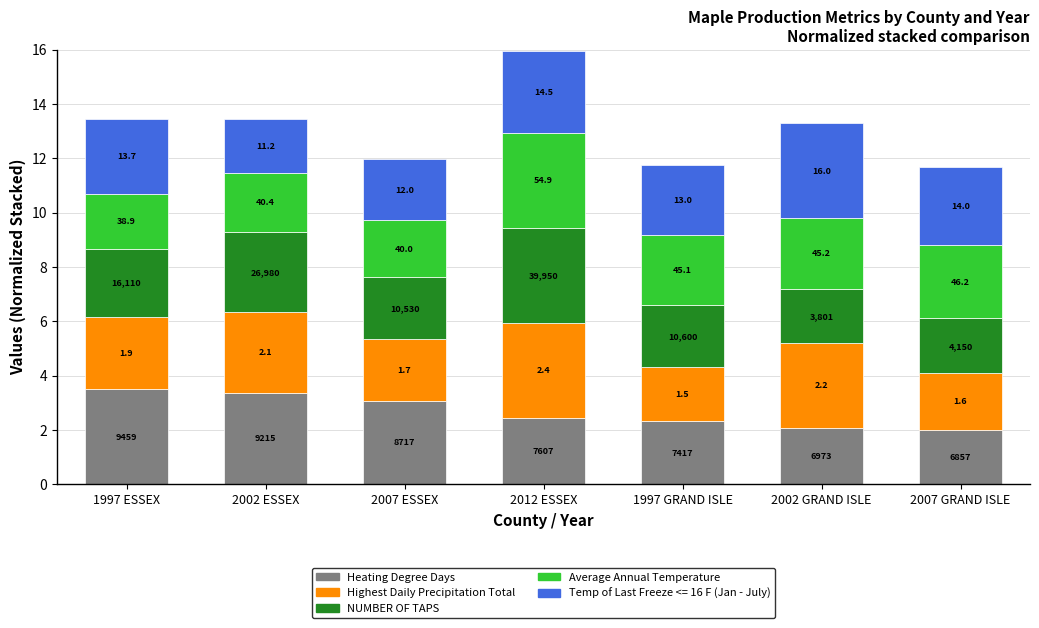

List the labels in order of Heating Degree Days value, largest first.

1997 ESSEX, 2002 ESSEX, 2007 ESSEX, 2012 ESSEX, 1997 GRAND ISLE, 2002 GRAND ISLE, 2007 GRAND ISLE